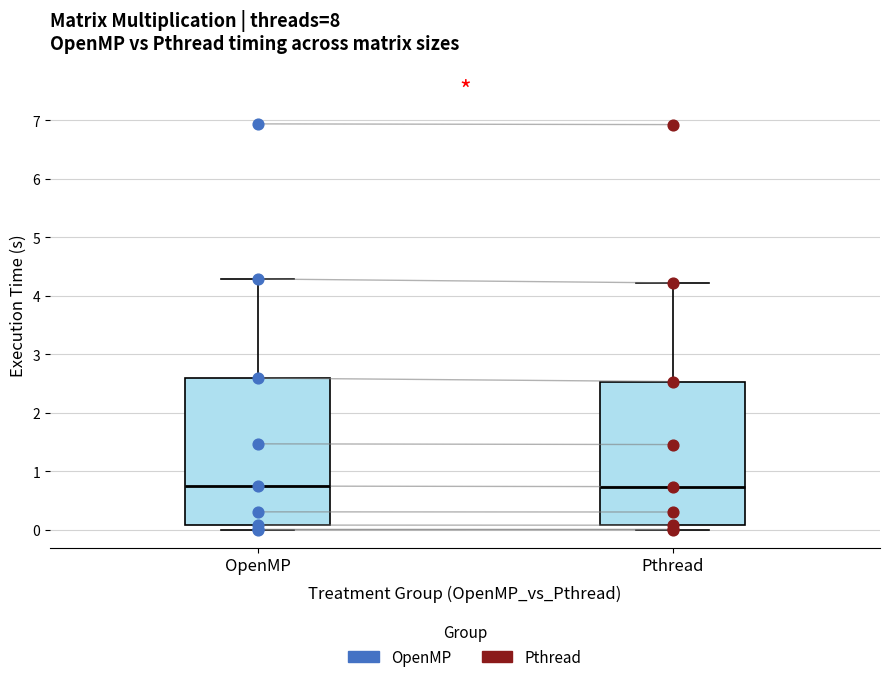

Reading left to right, read every box against the y-axis: the position of its median line, the range the box covers, and the ends of its whiskers. The values are not printed on the chart, so give them approximately, as read against the axis.

OpenMP: median 0.8, box 0.1 to 2.6, whiskers 0.0 to 4.3
Pthread: median 0.7, box 0.1 to 2.5, whiskers 0.0 to 4.2